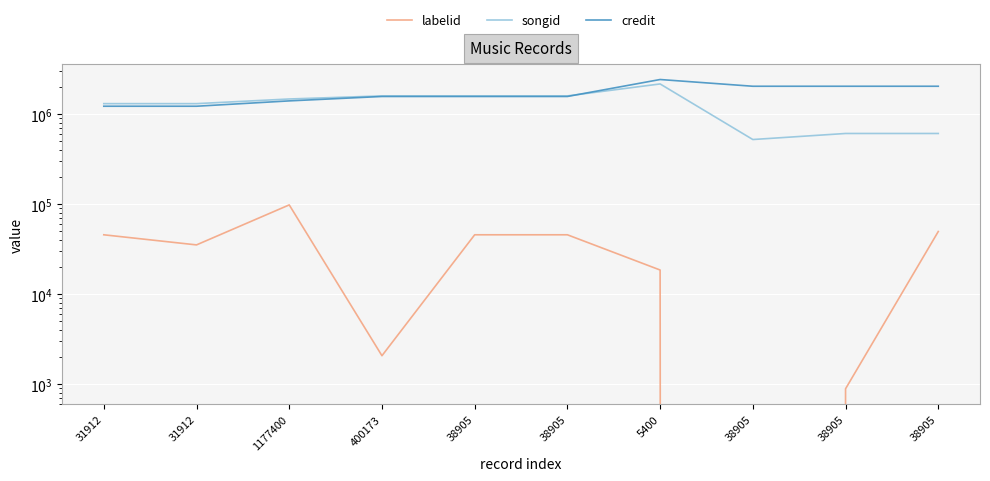

At which category is the sum across all series the highest?

5400